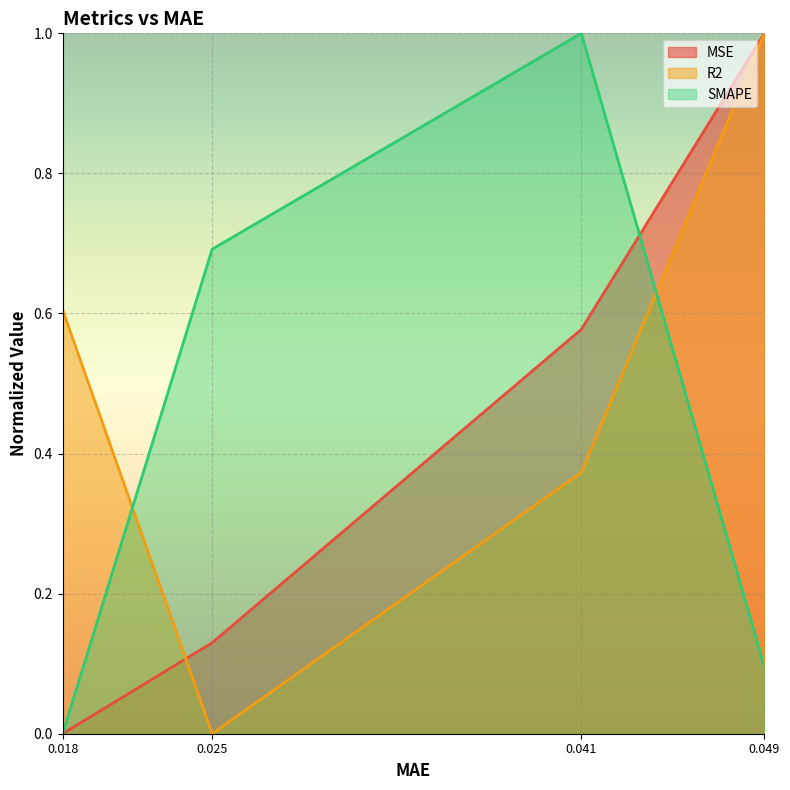

The R2 series shows 1.0 at 0.049. True or false?

True